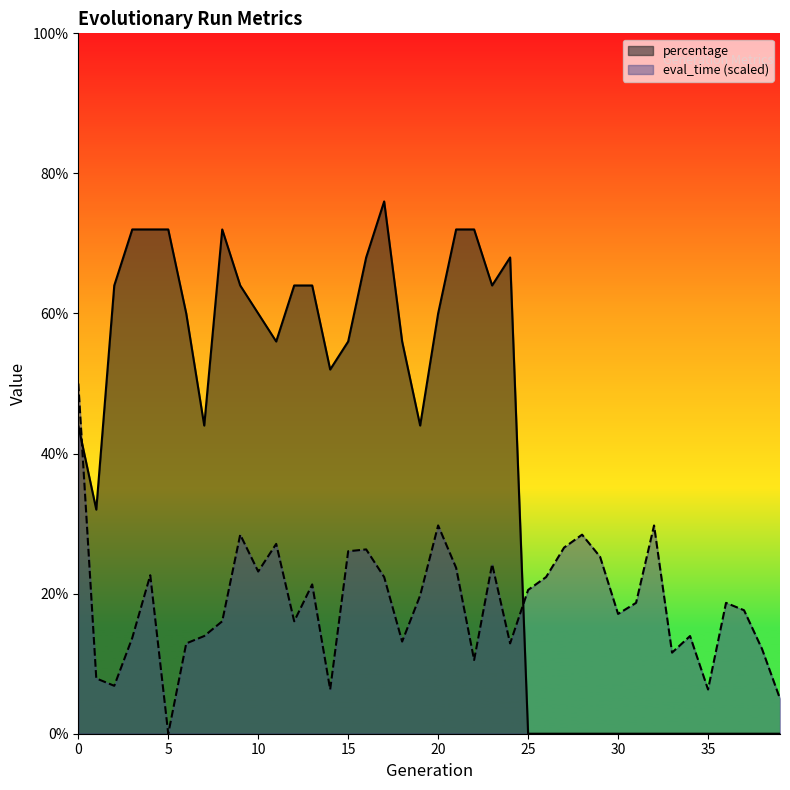

Between 10 and 14, which series saw the biggest shift?

eval_time